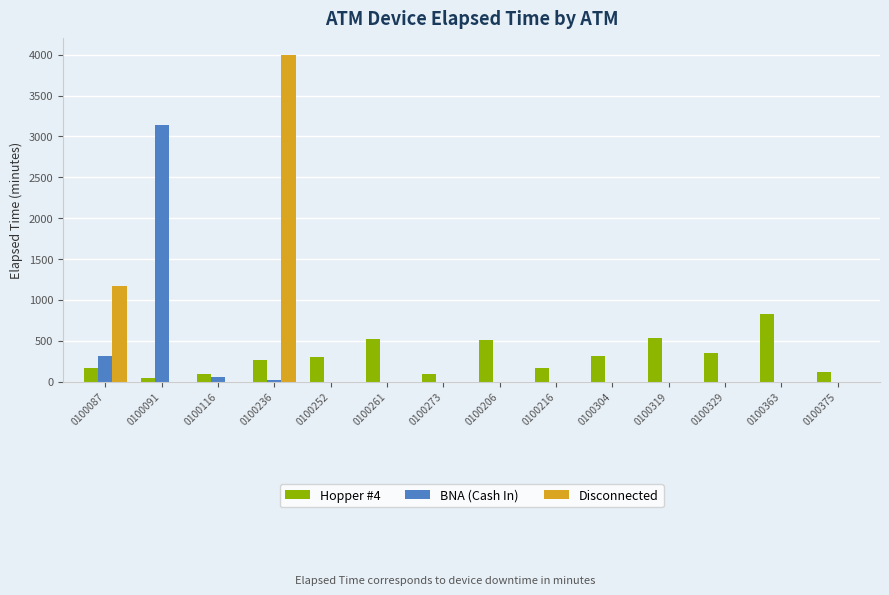

How many groups of bars are there?

14